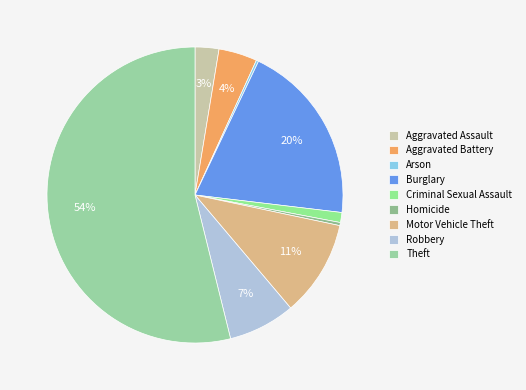

Between Motor Vehicle Theft and Criminal Sexual Assault, which is larger?

Motor Vehicle Theft